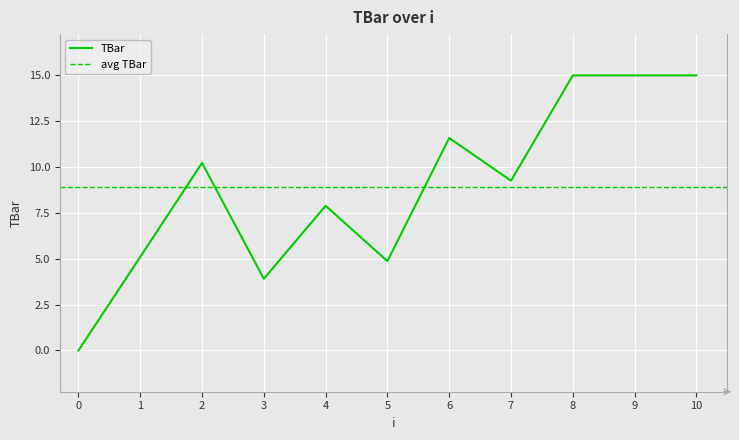

At which category does the data reach its first local peak?

2